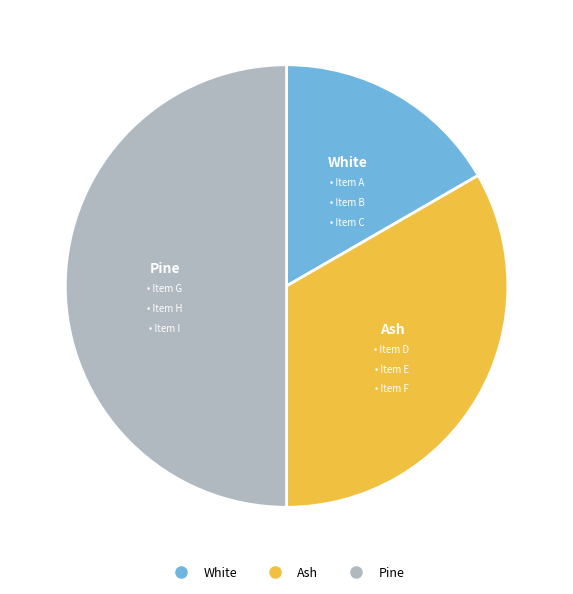

How many segments does this pie chart have?

3